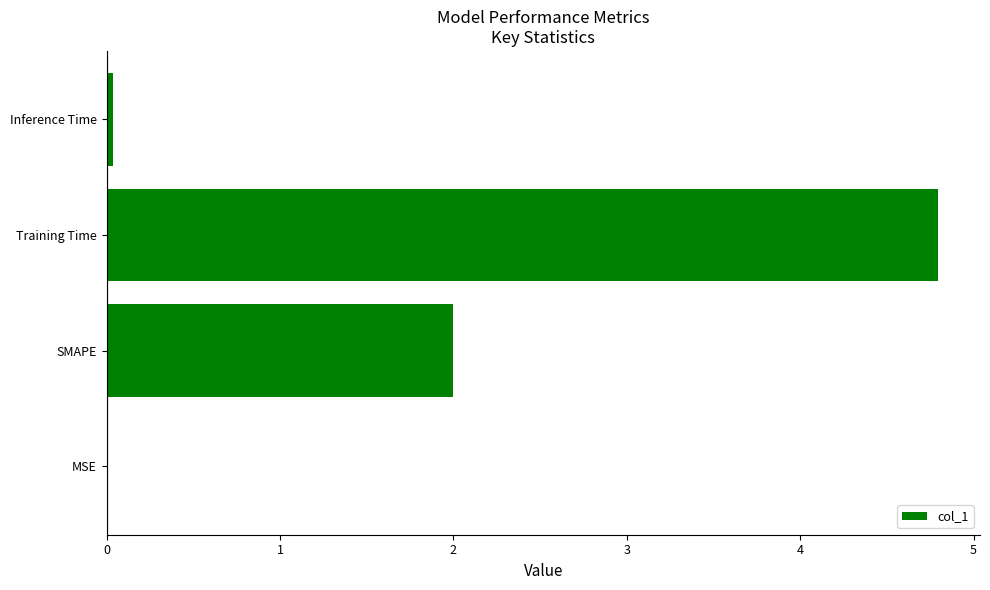

What is the average value?

1.7